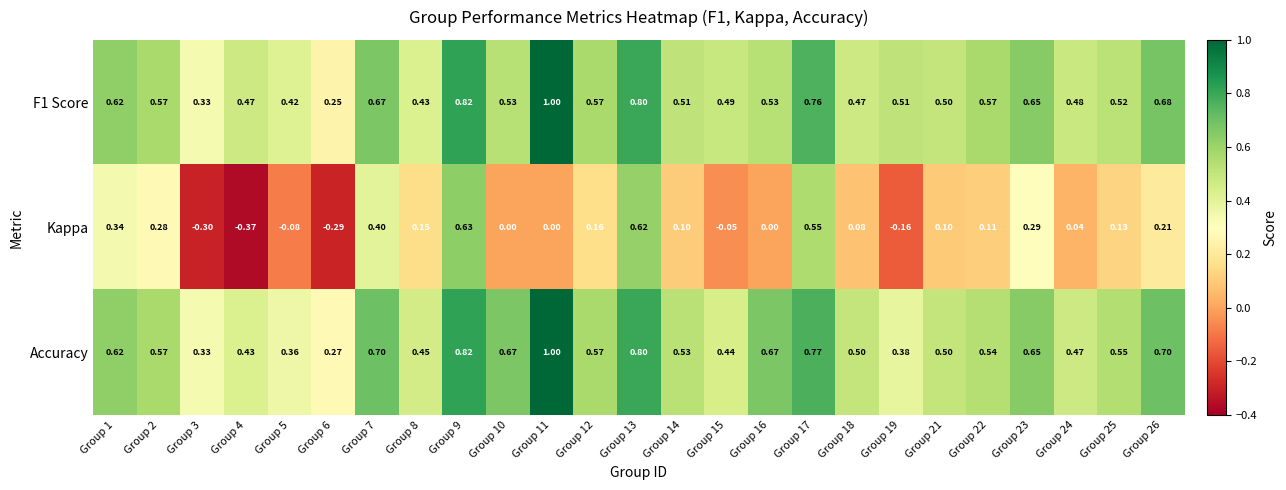

How many series are shown in this chart?

3